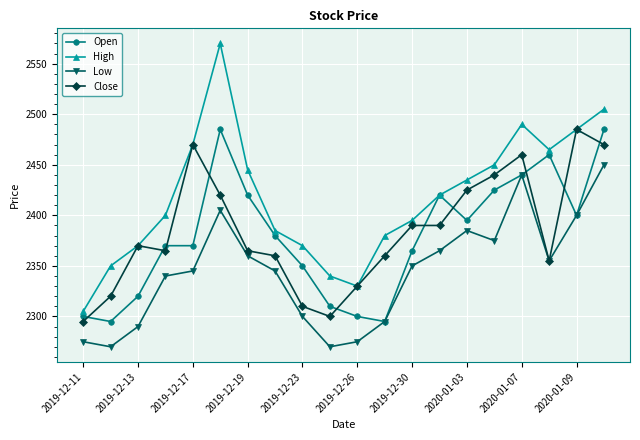

True or false: Open has more than 2 interior local peaks.

True